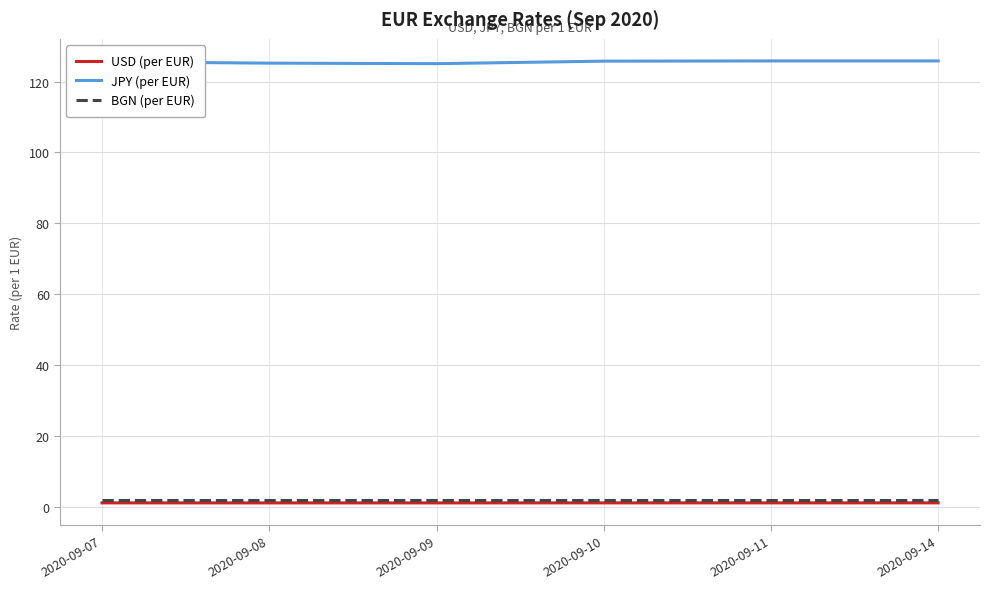

What is the average value of the JPY (per EUR) series?

125.5